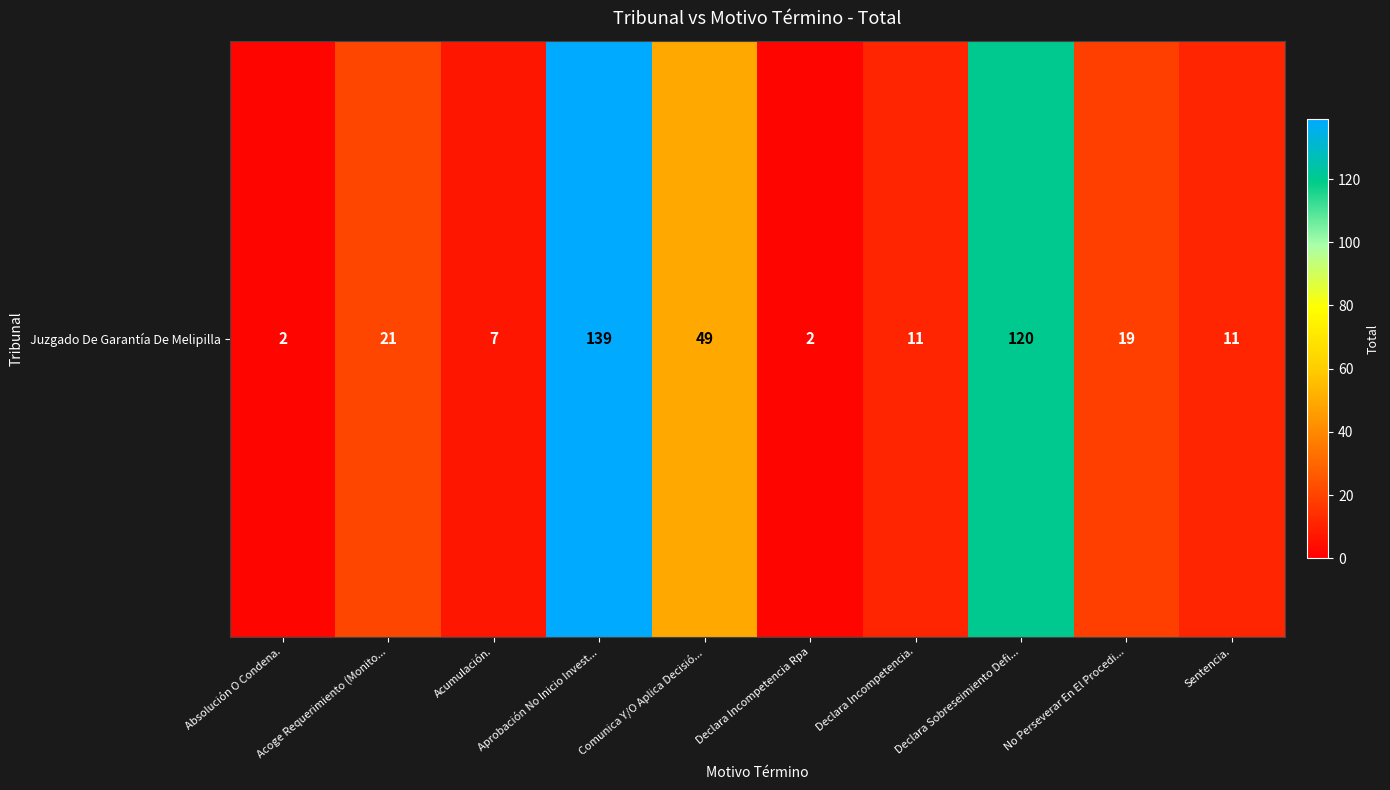

At which label is the value closest to 70?

Comunica Y/O Aplica Decisió...